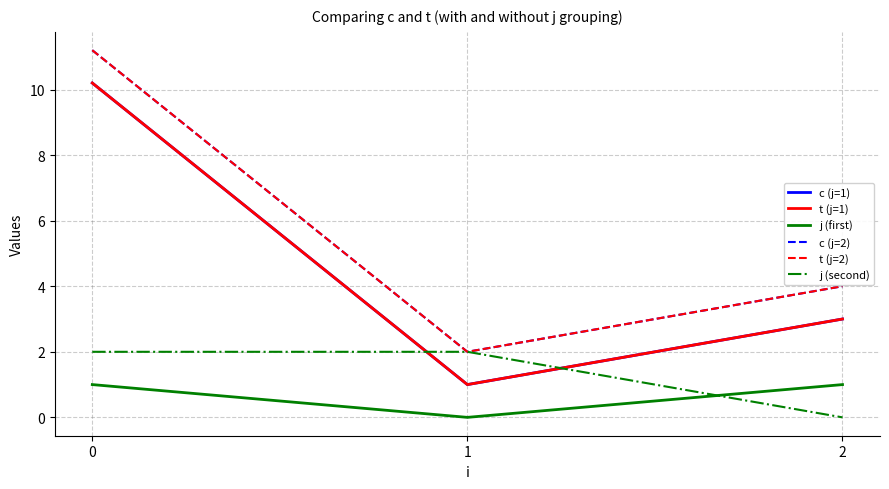

Reading left to right, transcribe all the data shown in this chart.

c (j=1): 0=10.2	1=1.0	2=3.0
t (j=1): 0=10.2	1=1.0	2=3.0
j (first): 0=1.0	1=0.0	2=1.0
c (j=2): 0=11.2	1=2.0	2=4.0
t (j=2): 0=11.2	1=2.0	2=4.0
j (second): 0=2.0	1=2.0	2=0.0